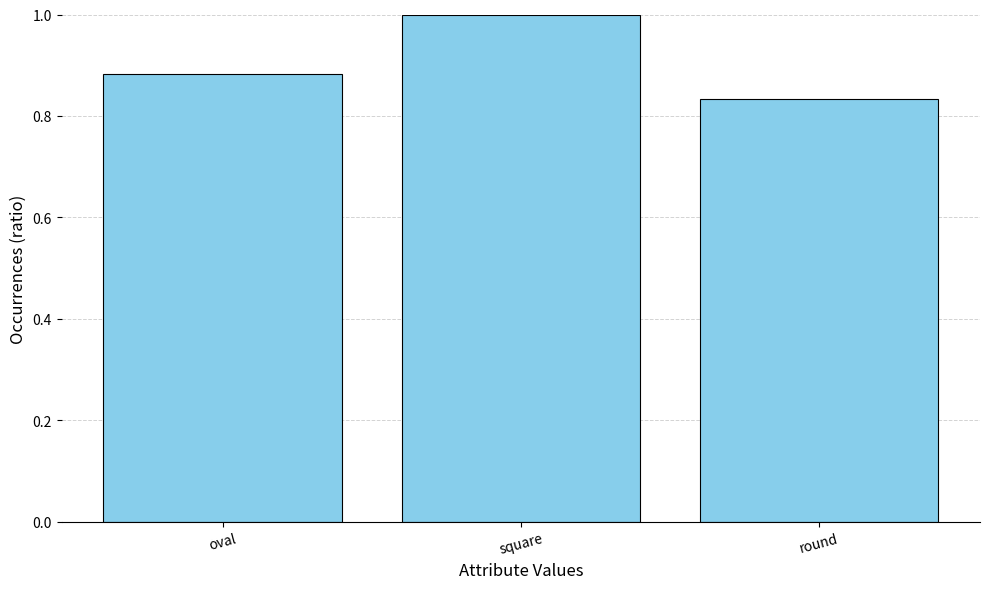

What is the label of the 2nd bar from the left?

square